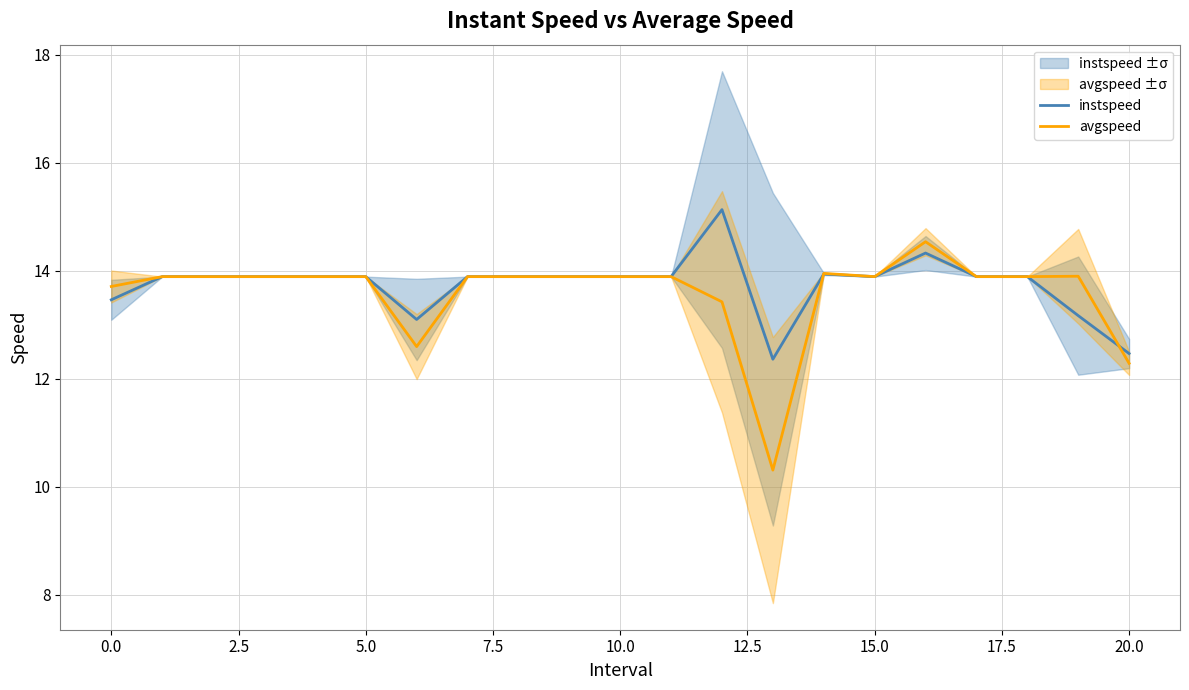

What is the highest value of the avgspeed series?

14.5